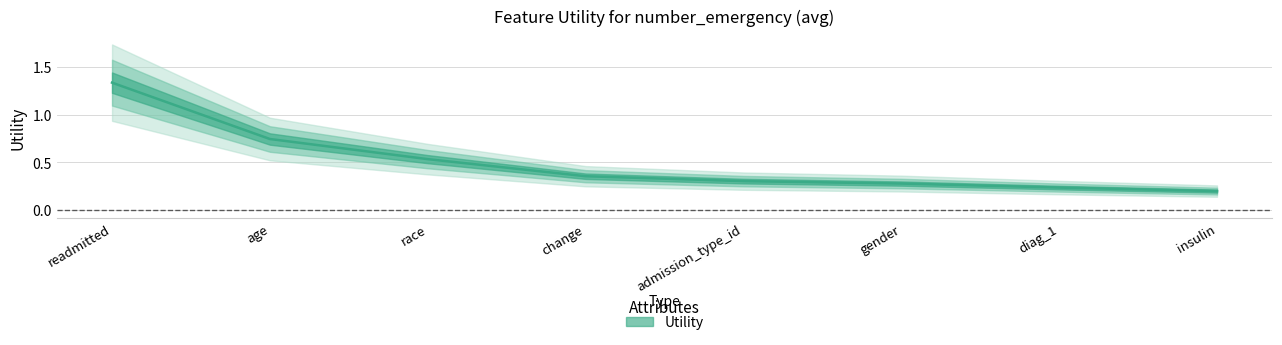

Rank the categories by value from lowest to highest.

insulin, diag_1, gender, admission_type_id, change, race, age, readmitted